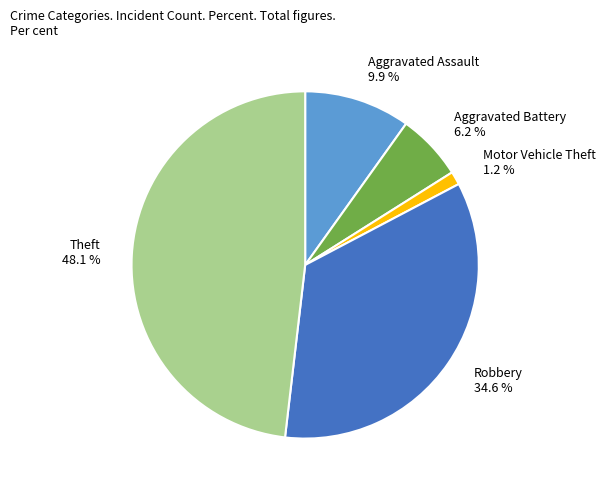

Rank the categories by value from highest to lowest.

Theft, Robbery, Aggravated Assault, Aggravated Battery, Motor Vehicle Theft